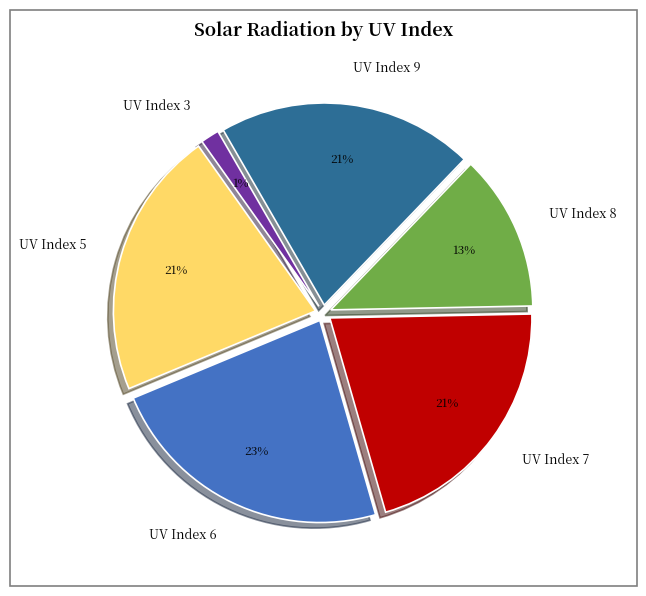

Is the sum of UV Index 3 and UV Index 5 greater than half?

No